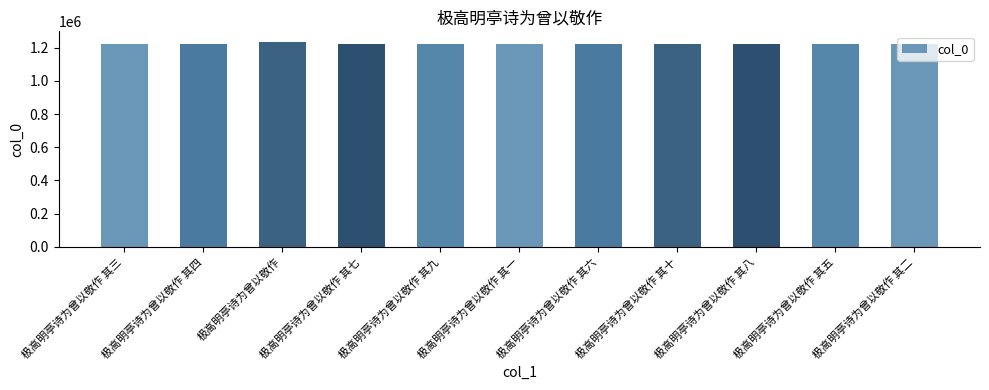

The value at 极高明亭诗为曾以敬作 其六 is 411577. True or false?

False